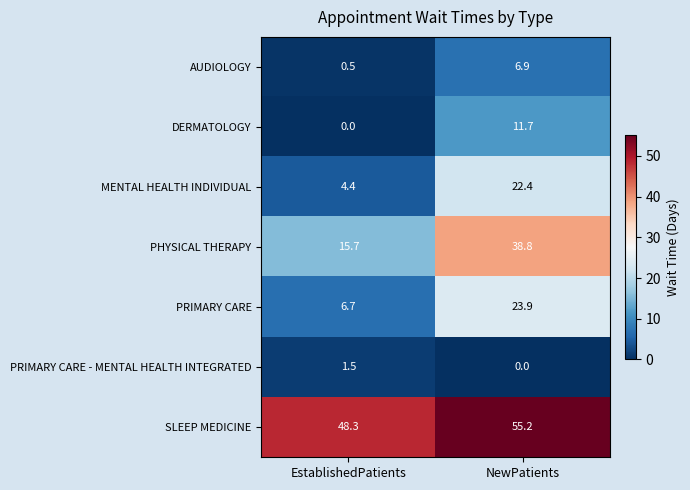

What is the difference between the SLEEP MEDICINE values at EstablishedPatients and NewPatients?

6.9